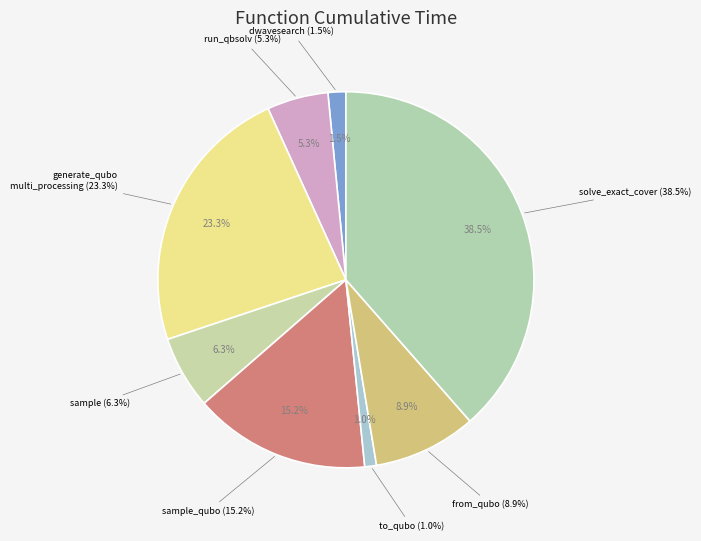

What is the smallest slice in the pie chart?

to_qubo